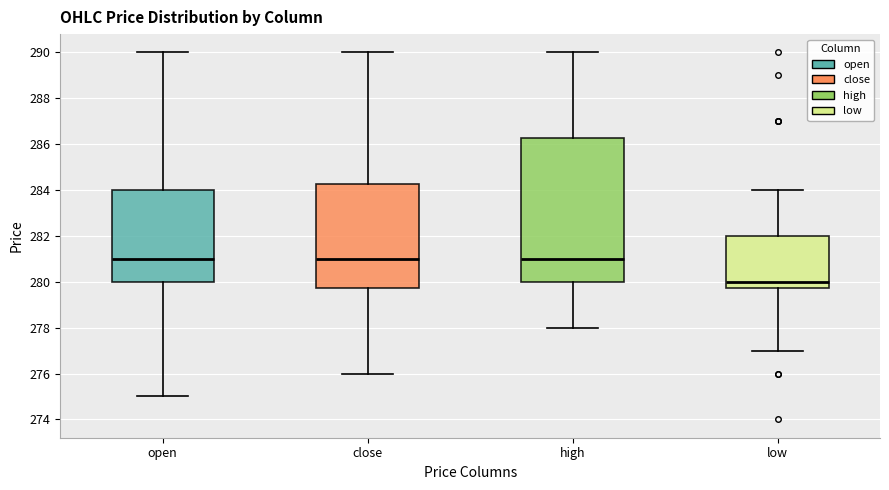

Reading left to right, read every box against the y-axis: the position of its median line, the range the box covers, and the ends of its whiskers. The values are not printed on the chart, so give them approximately, as read against the axis.

open: median 281.0, box 280.0 to 284.0, whiskers 275.0 to 290.0
close: median 281.0, box 279.8 to 284.2, whiskers 276.0 to 290.0
high: median 281.0, box 280.0 to 286.2, whiskers 278.0 to 290.0
low: median 280.0, box 279.8 to 282.0, whiskers 277.0 to 284.0